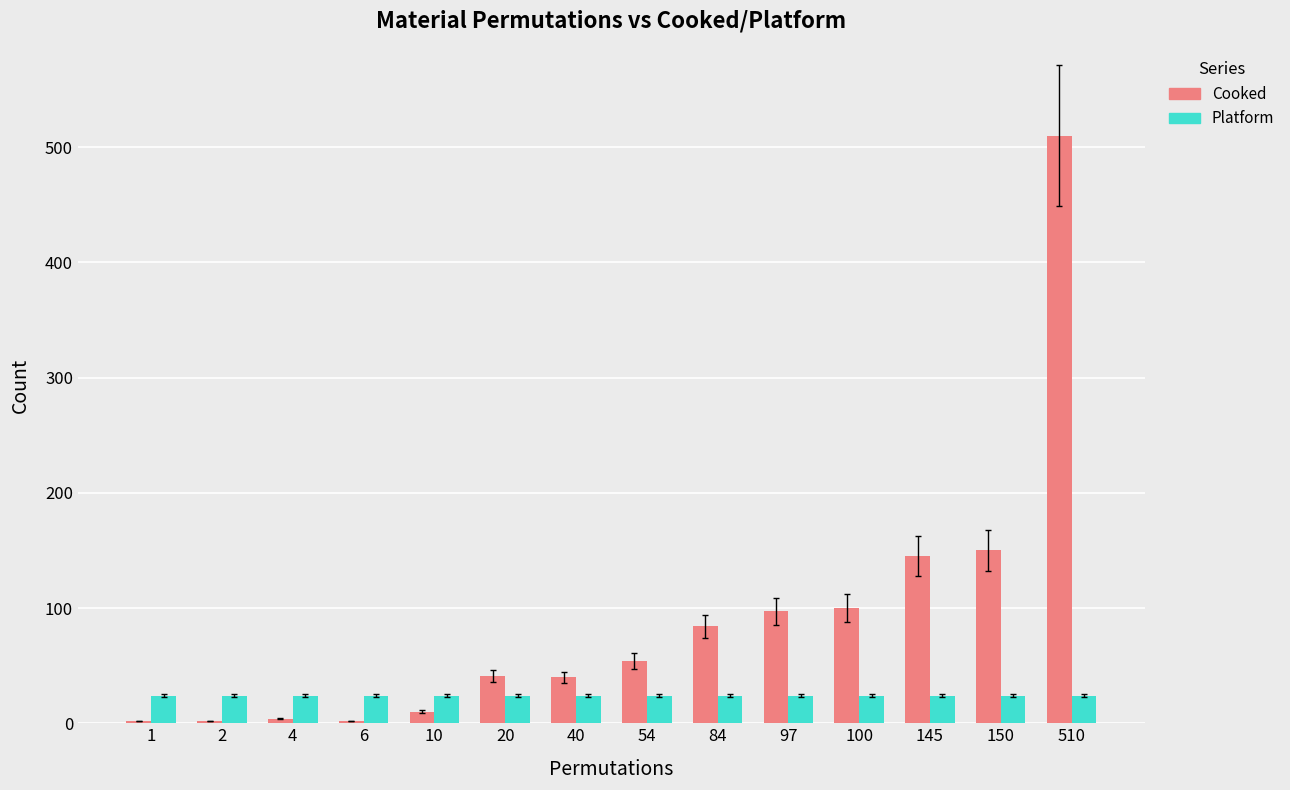

What is the sum of all Platform values?

336